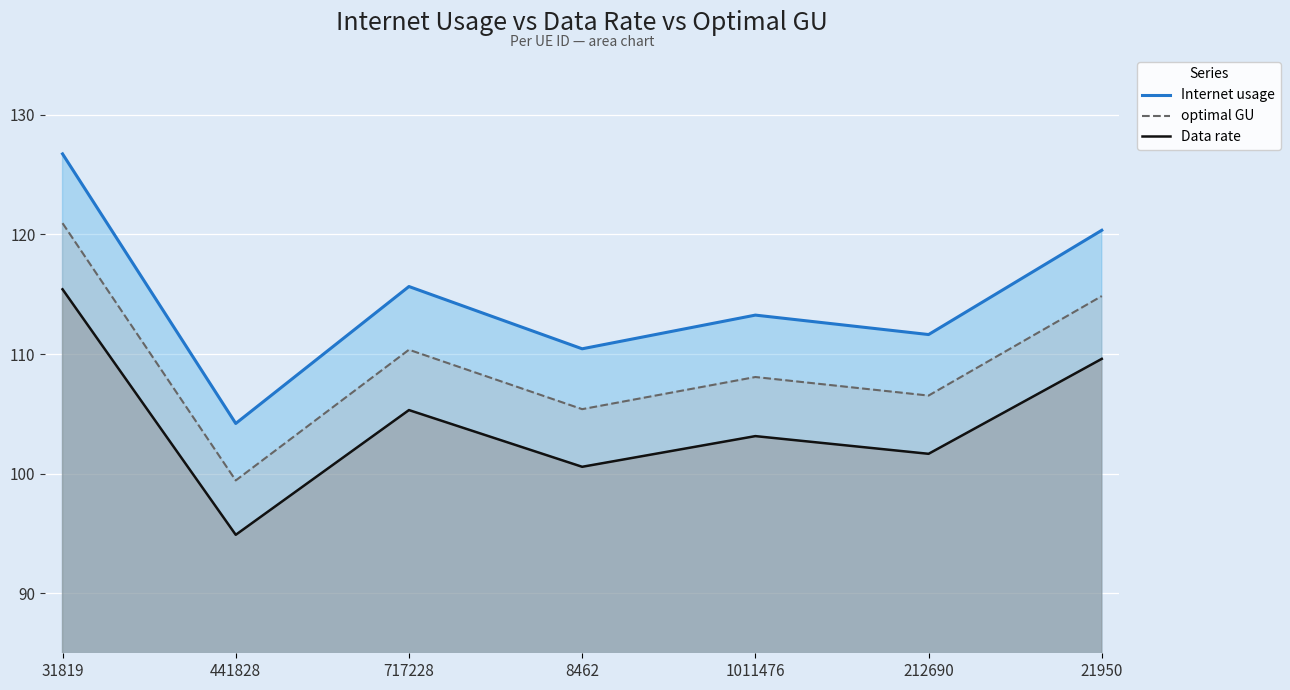

List the labels in order of optimal GU value, smallest first.

441828, 8462, 212690, 1011476, 717228, 21950, 31819